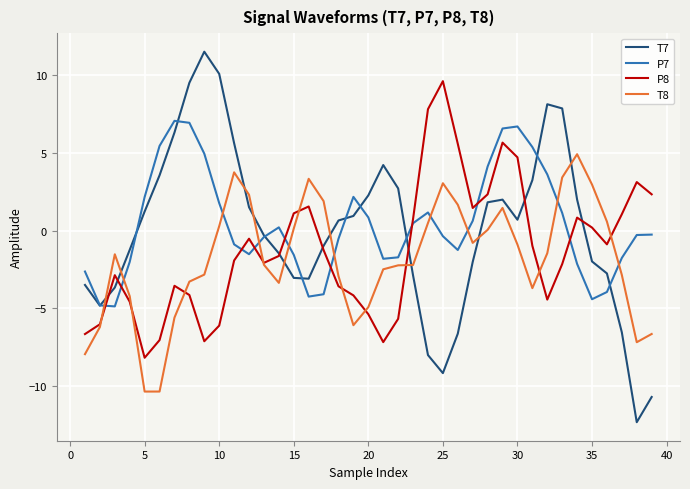

Which series has the widest spread of values?

T7